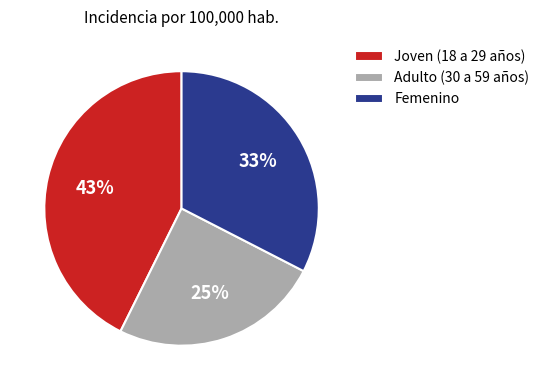

What is the smallest slice in the pie chart?

Adulto (30 a 59 años)